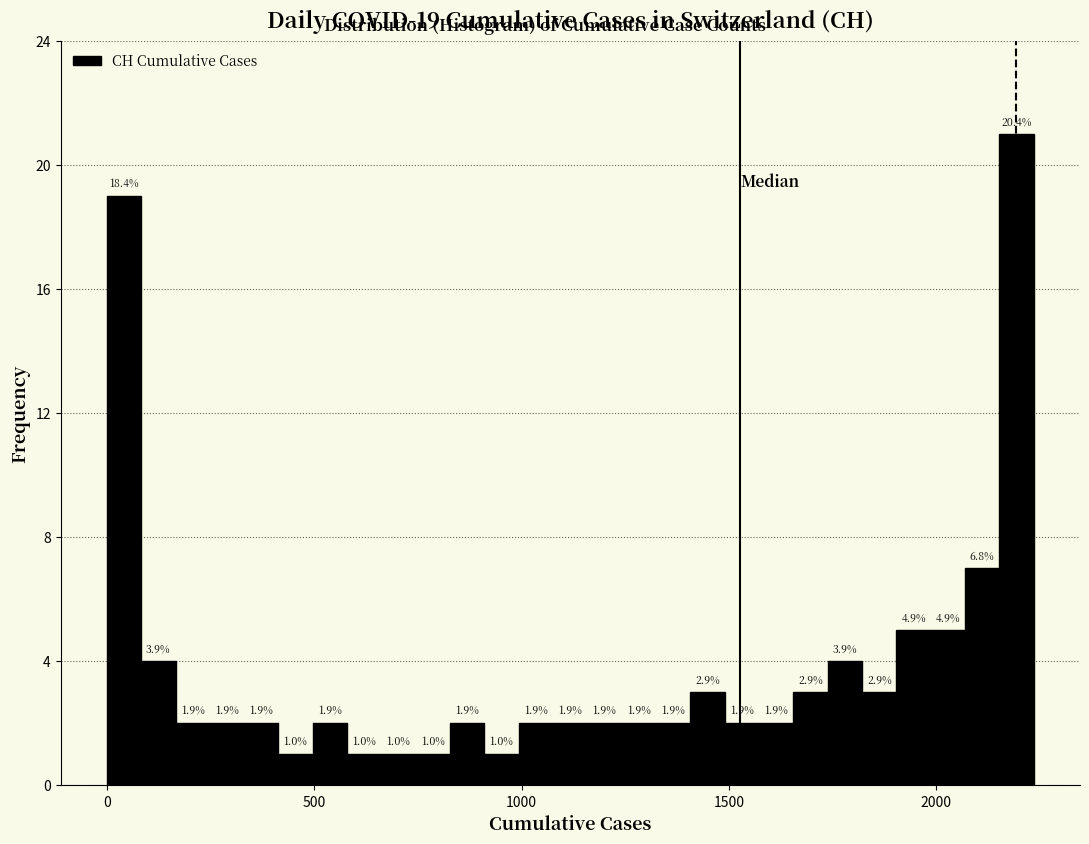

Read against the x-axis, roughly where is the centre of the tallest bar?

2200